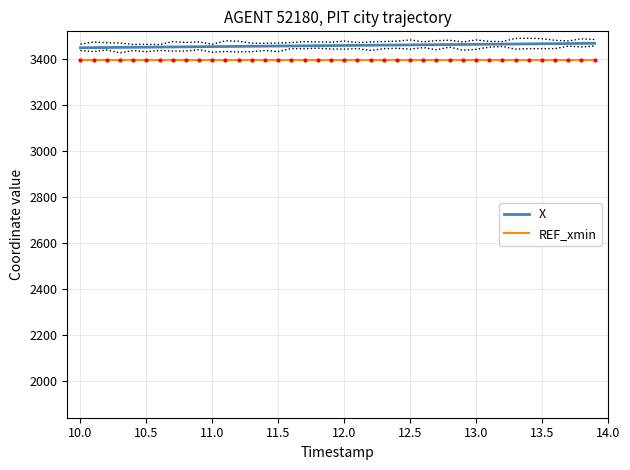

What is the smallest value displayed?

3396.5